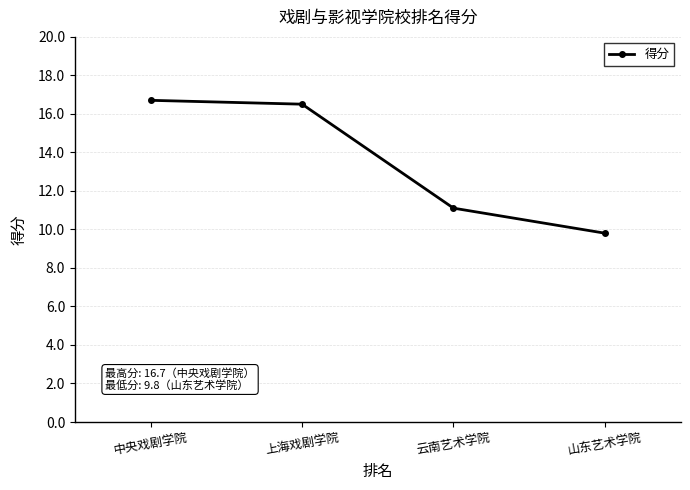

At which category does the chart reach its minimum across all series?

山东艺术学院